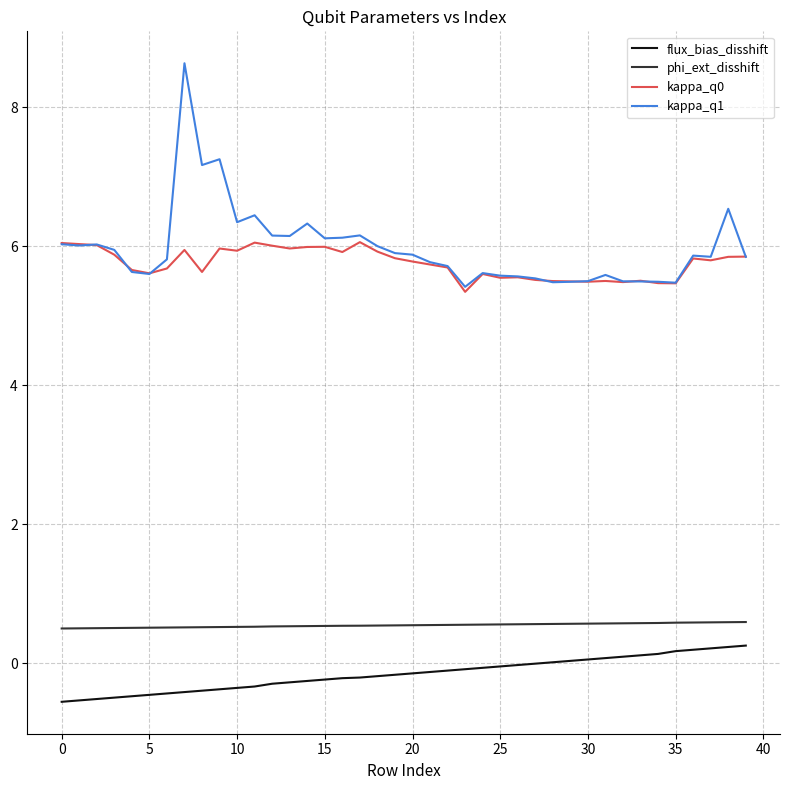

What is the maximum value shown in the chart?

8.6